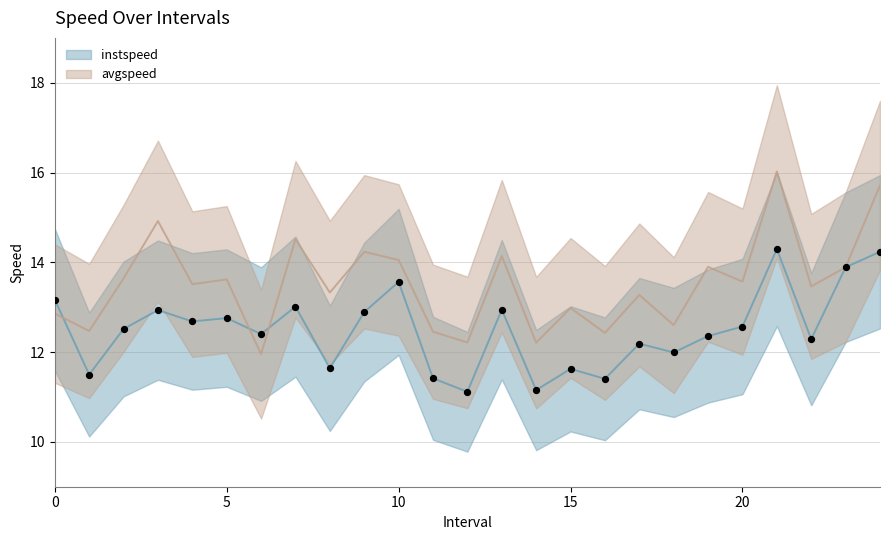

At which category is the sum across all series the highest?

21